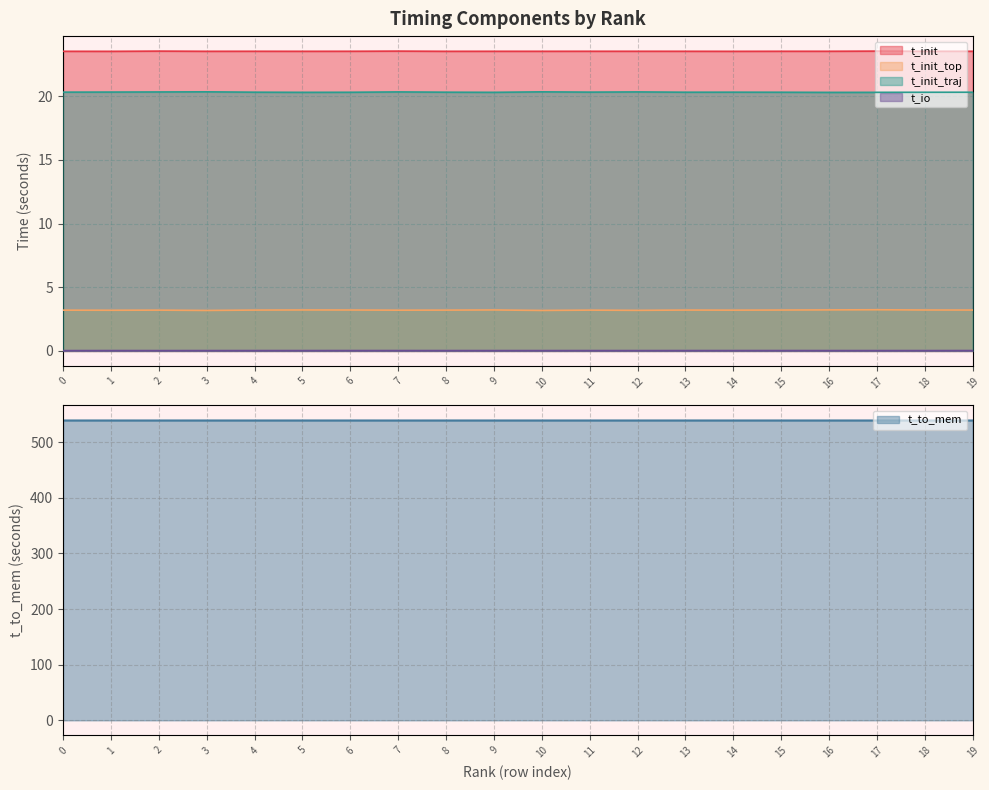

At which category does t_init_top reach its first local peak?

2